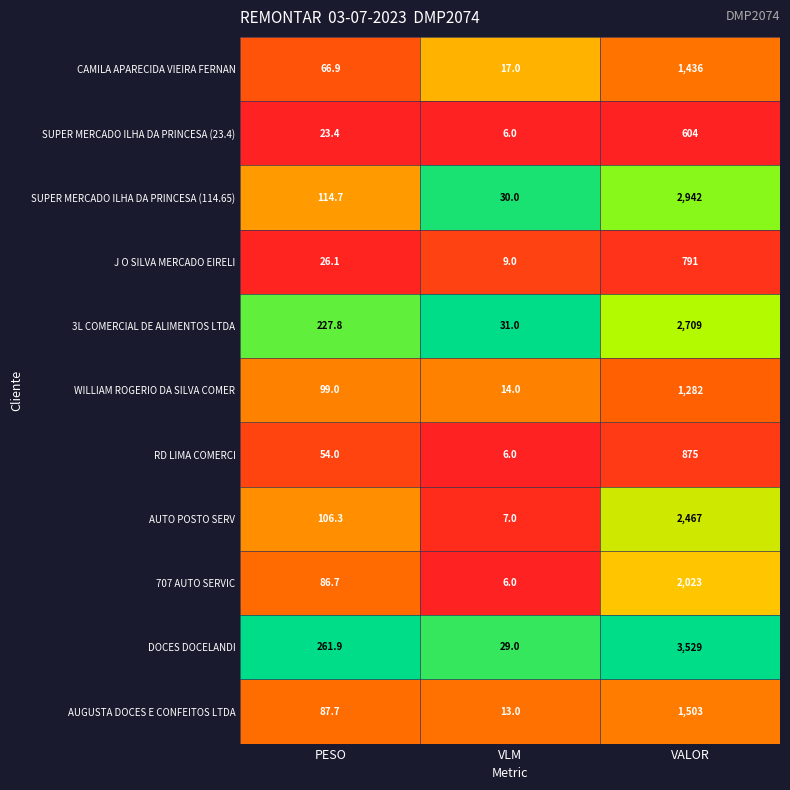

List the labels in order of DOCES DOCELANDI value, largest first.

VALOR, PESO, VLM